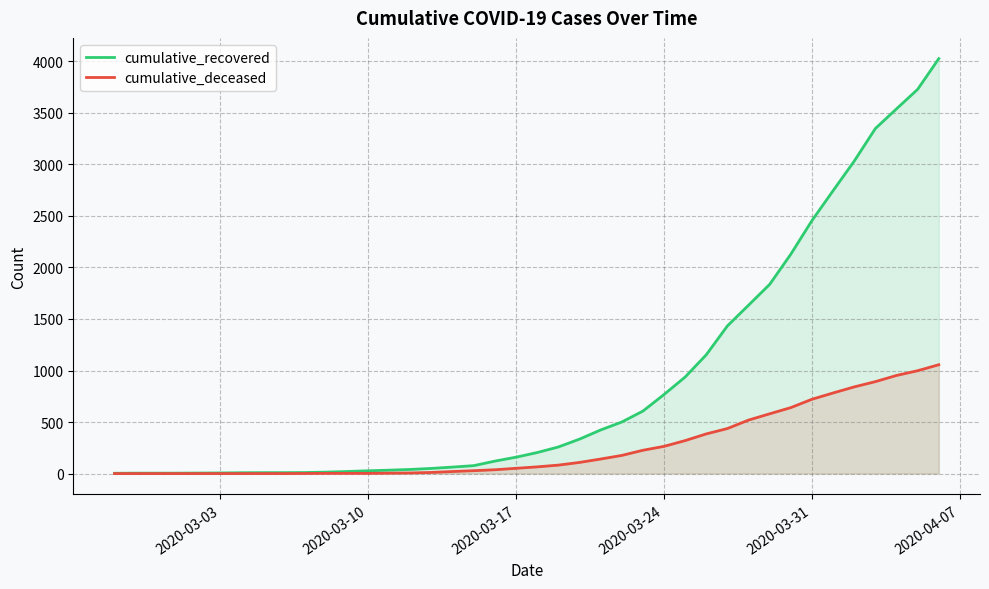

Which series has the widest spread of values?

cumulative_recovered